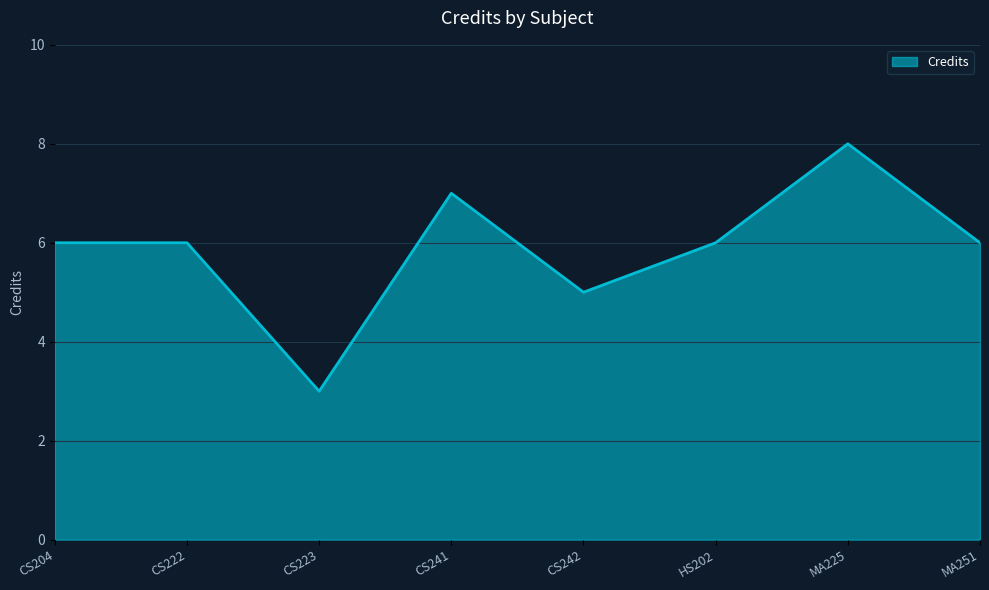

Does the chart display data point markers on the line(s)?

No